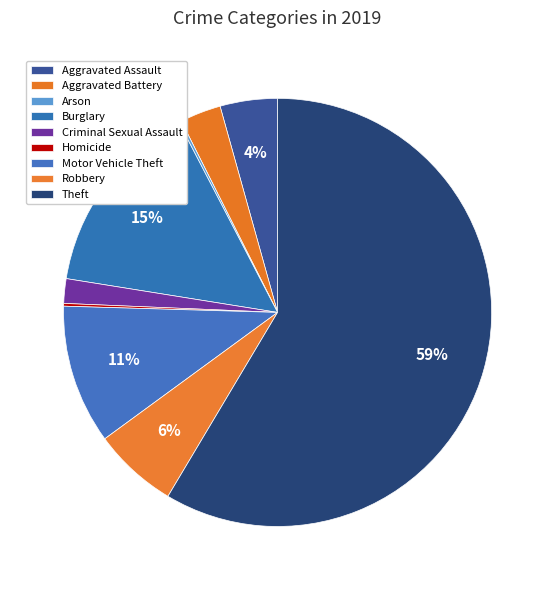

How many slices are in this pie chart?

9